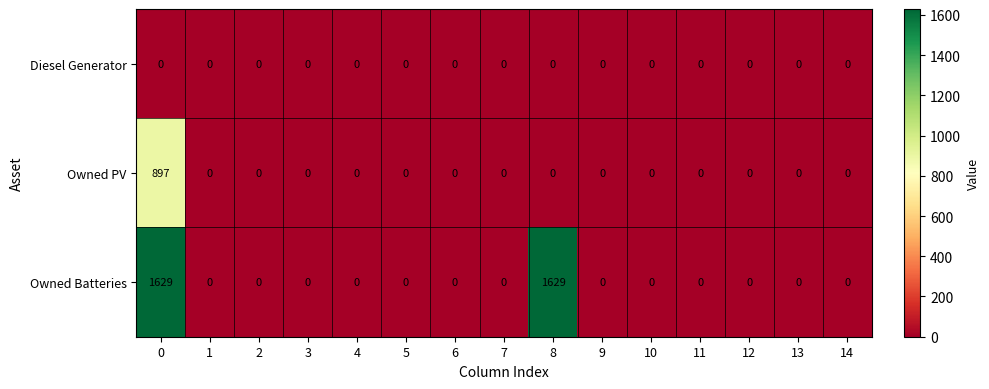

The Owned Batteries series shows 975 at 6. True or false?

False